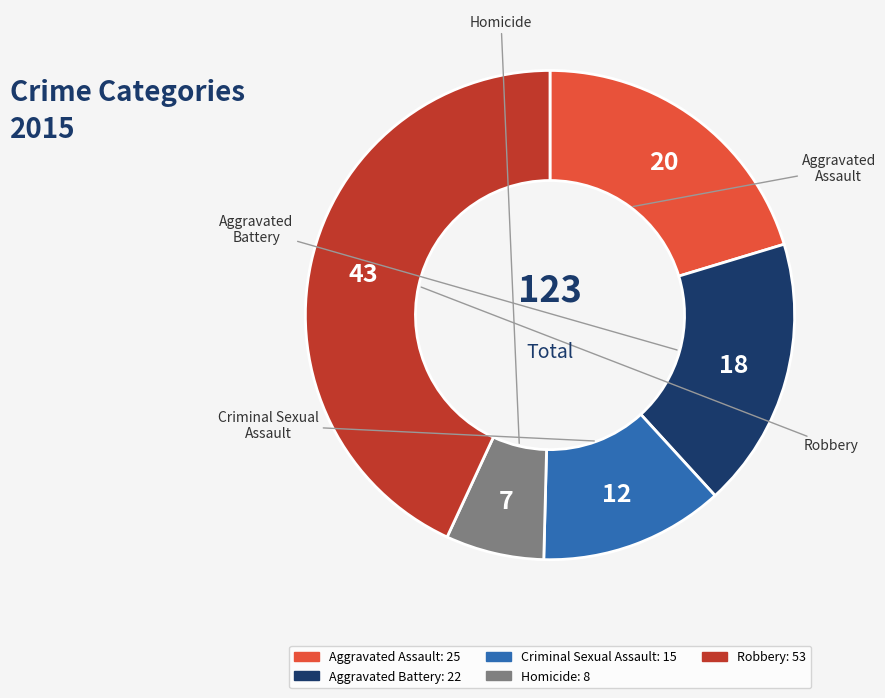

Does Criminal Sexual Assault account for over 50% of the chart?

No